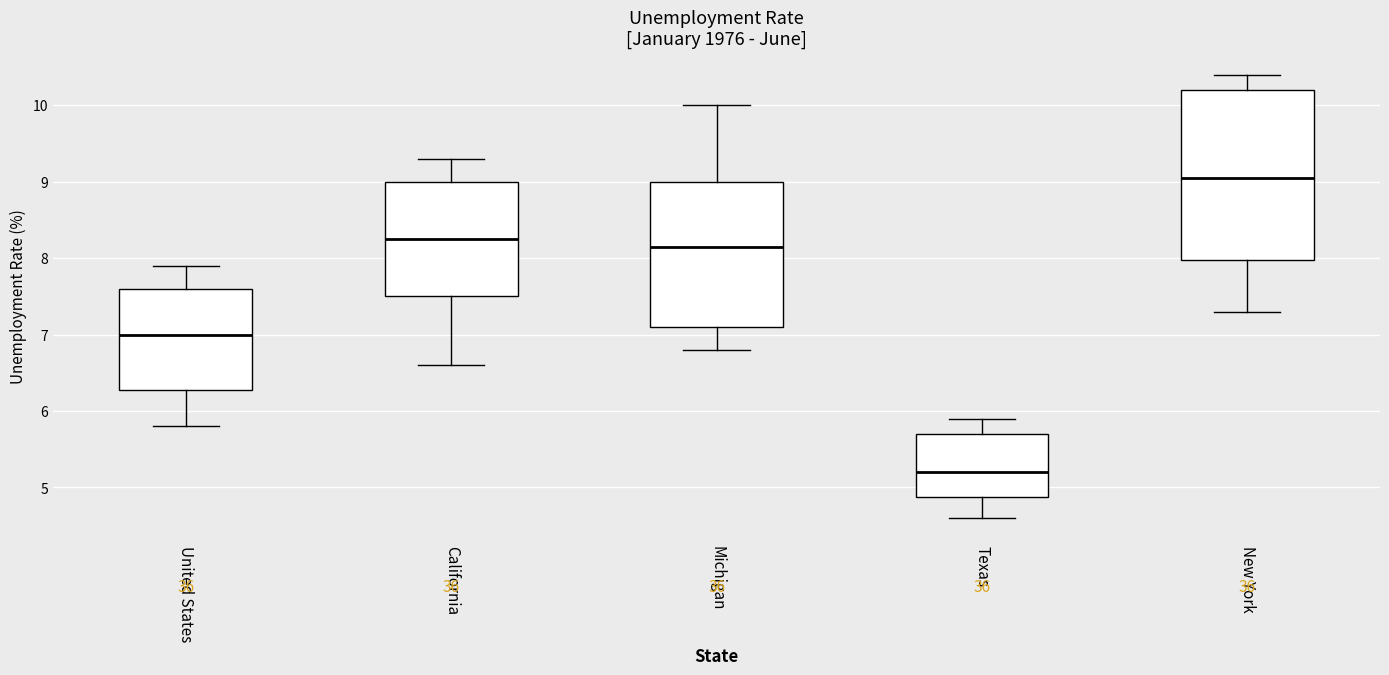

Which box has the highest median line?

New York